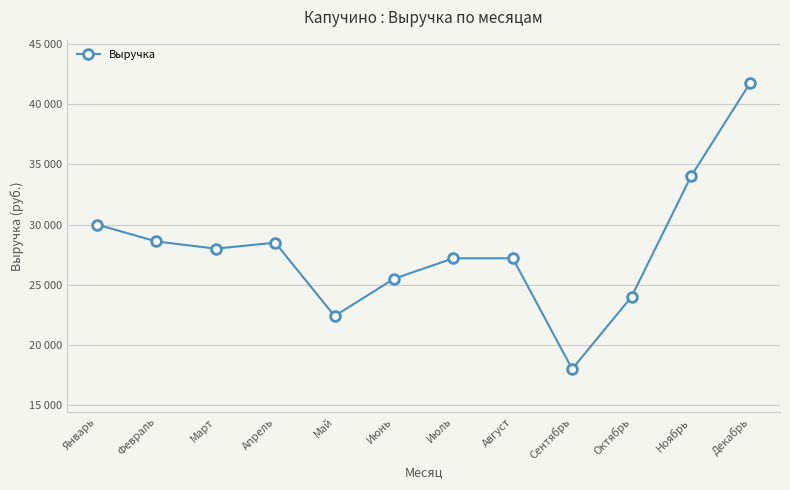

Between Июнь and Февраль, which is larger?

Февраль